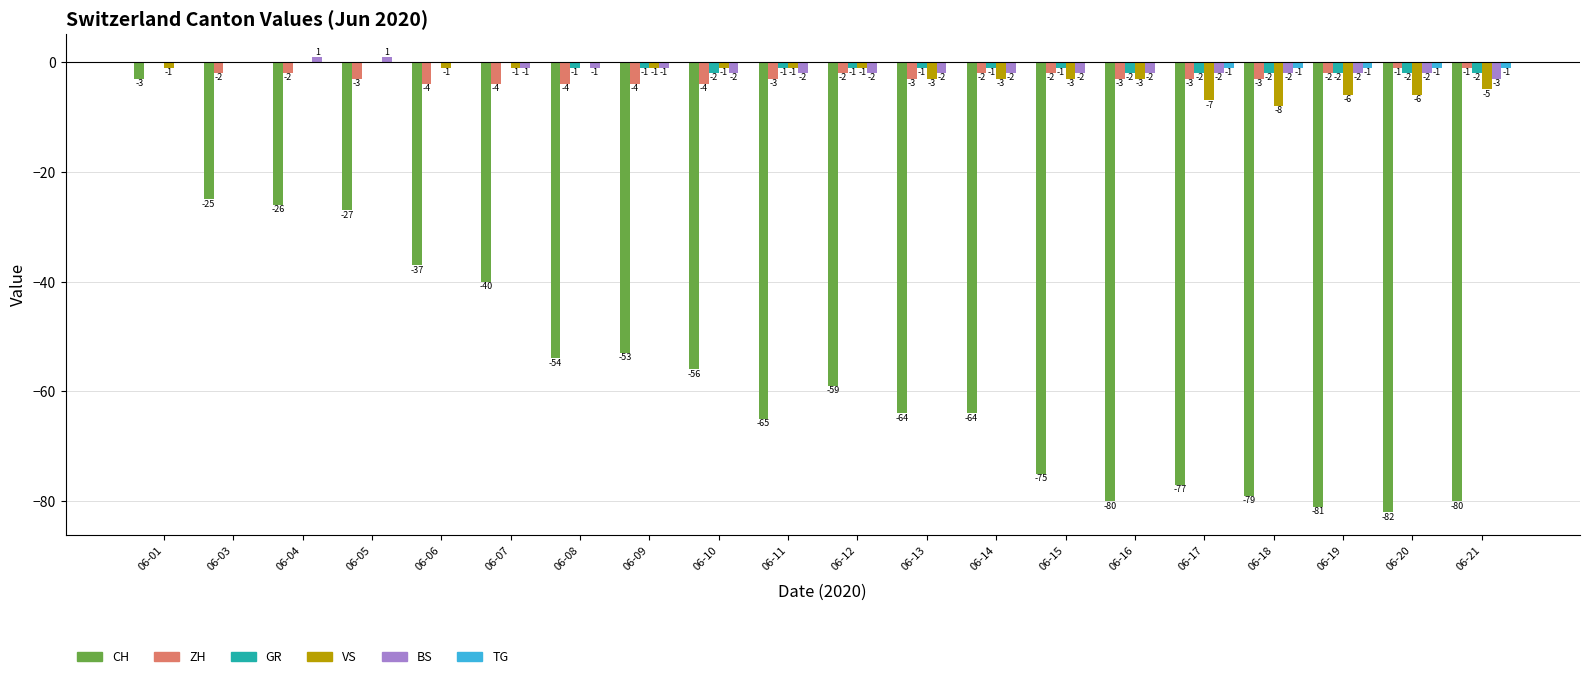

The BS series shows 1 at 06-05. True or false?

True